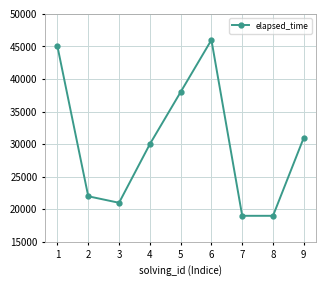

How many lines are shown in the chart?

1